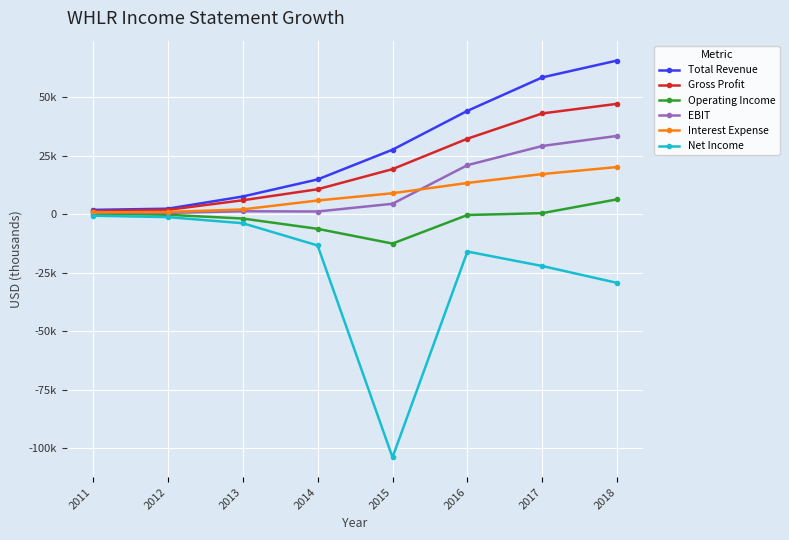

Which series has the largest total across all categories?

Total Revenue